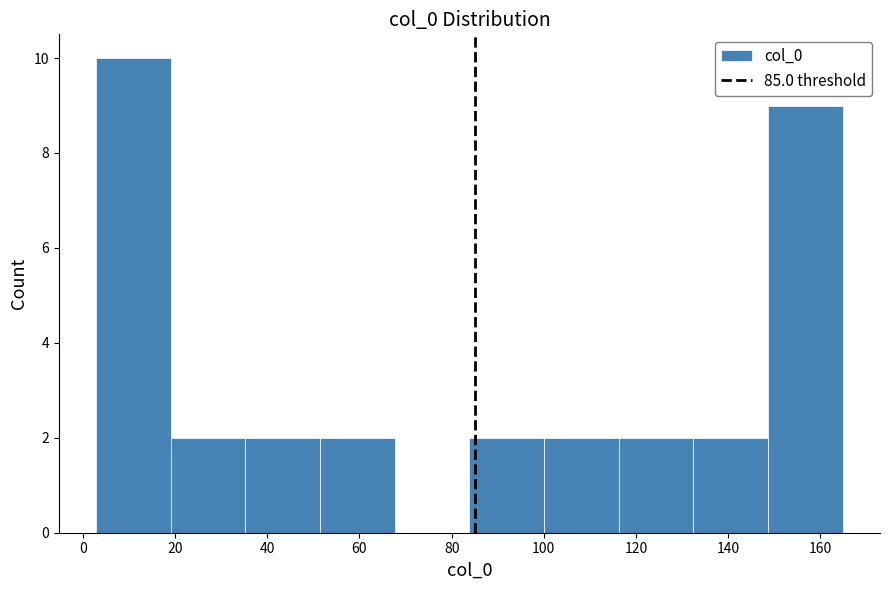

How tall is the bar that spans 20 to 36 on the x-axis? Neither the bar edges nor the heights are printed on the chart, so give them approximately, as read against the axes.

2